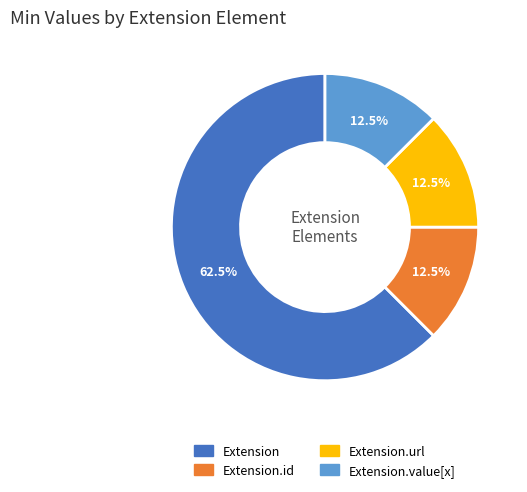

Which slice is the largest?

Extension